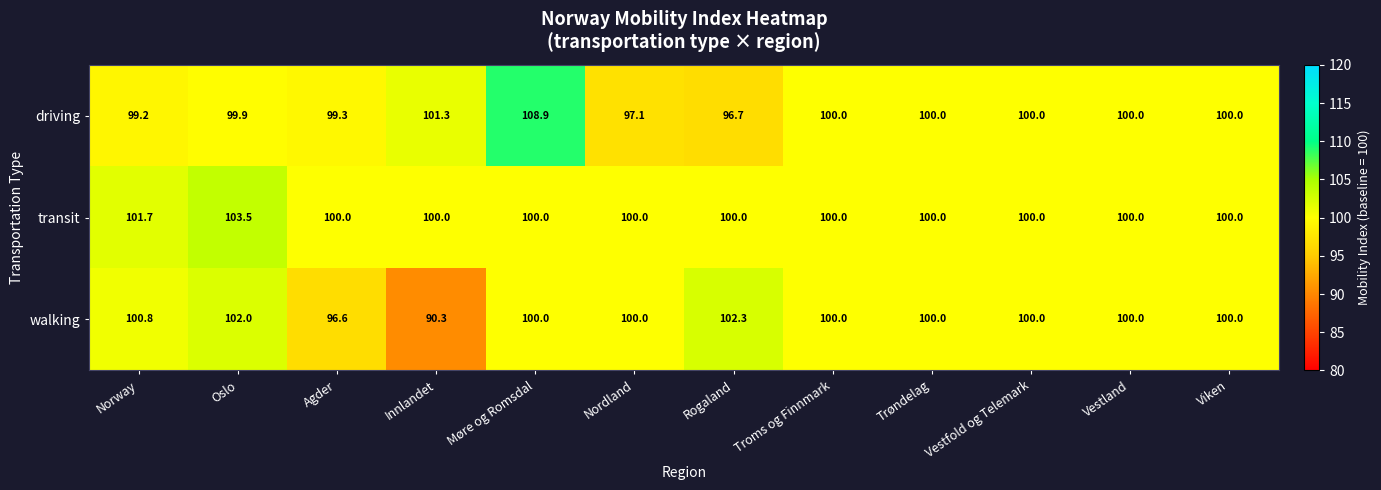

Which series has the largest total across all categories?

transit